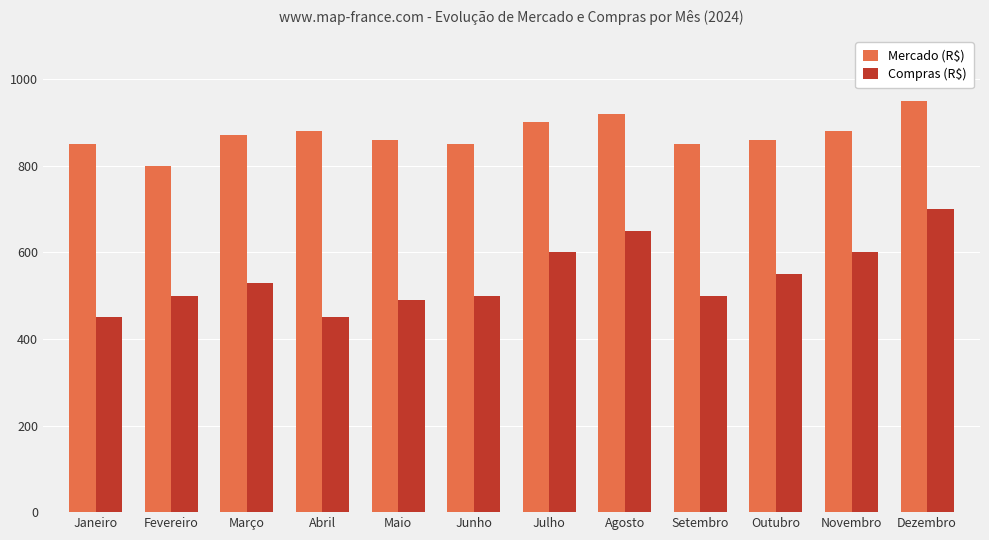

Which series has the largest total across all categories?

Mercado (R$)